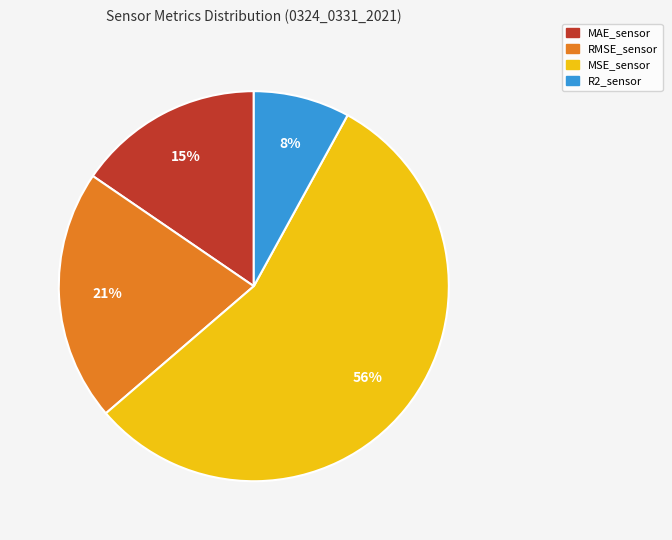

To the nearest percent, what percentage of the pie is MAE_sensor?

15%